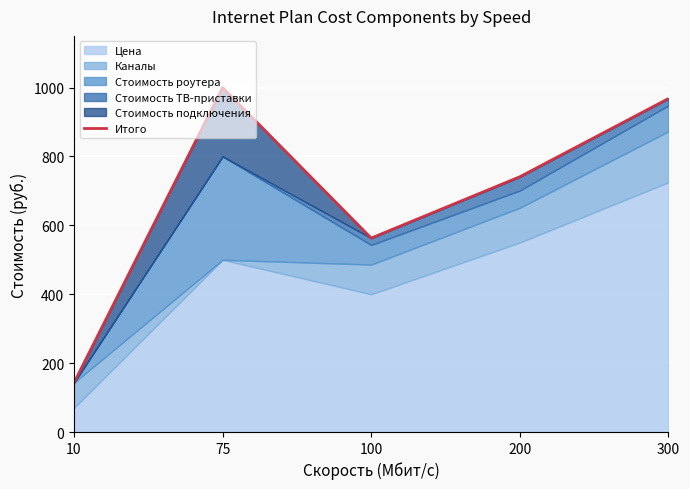

Is it true that the value at 200 is 991?

False